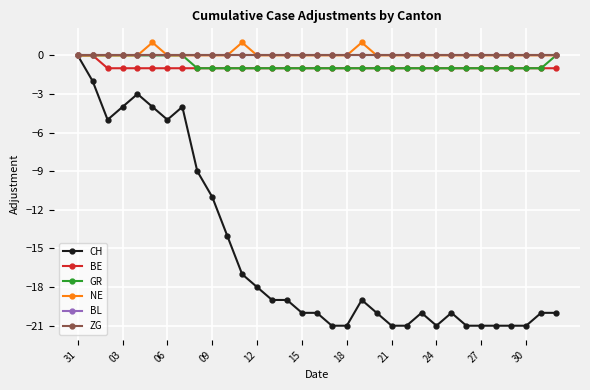

Is this an area chart (filled region under the line)?

No